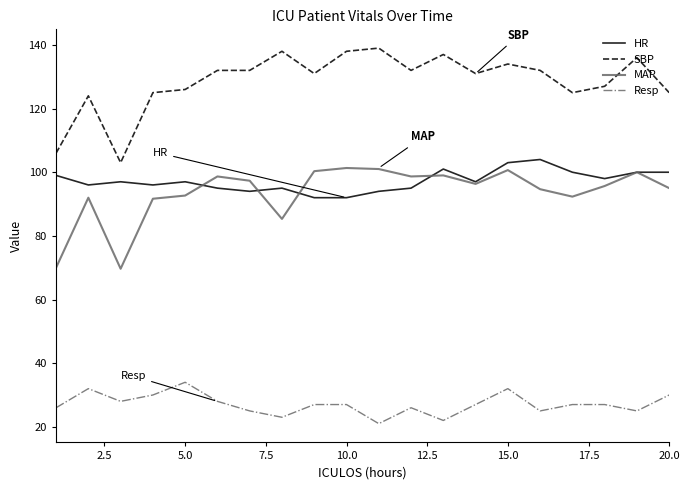

At how many categories does at least one series exceed 96?

20